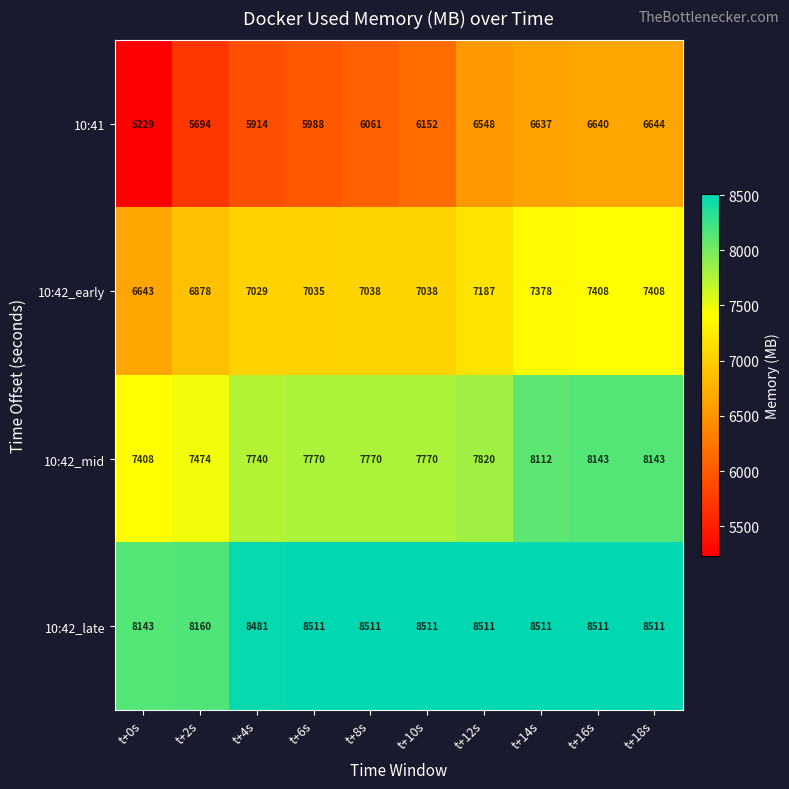

What is the spread (max minus min) of values at t+4s?

2567